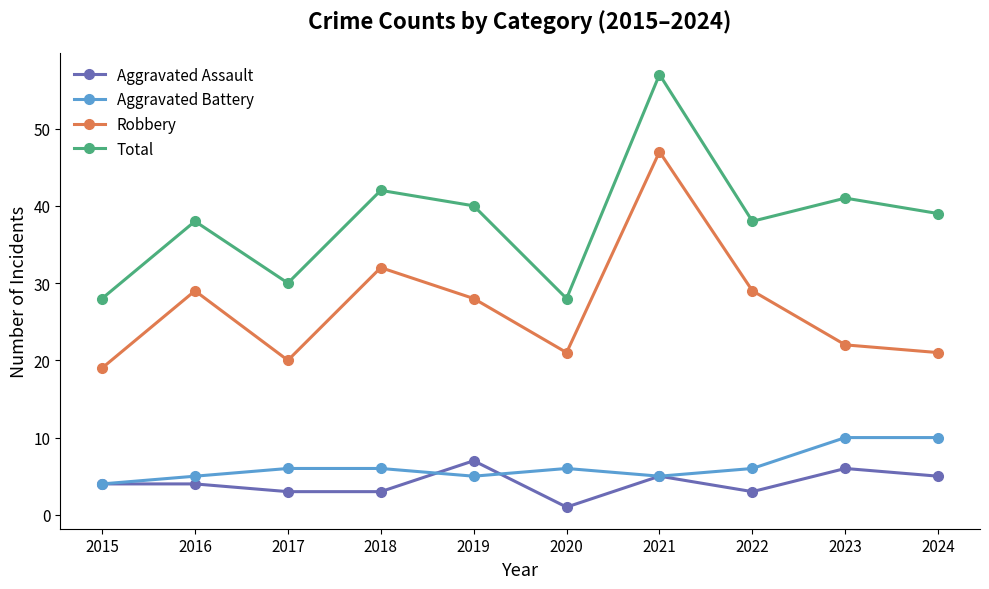

What is the value of the Aggravated Battery point at the 2nd from the left?

5